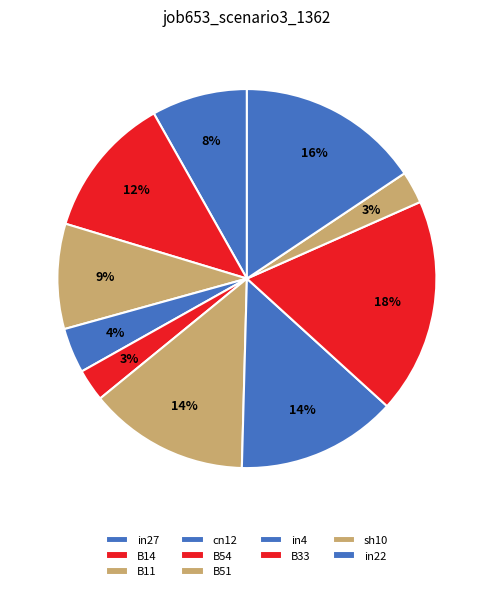

The B54 slice represents 12% of the pie. True or false?

False